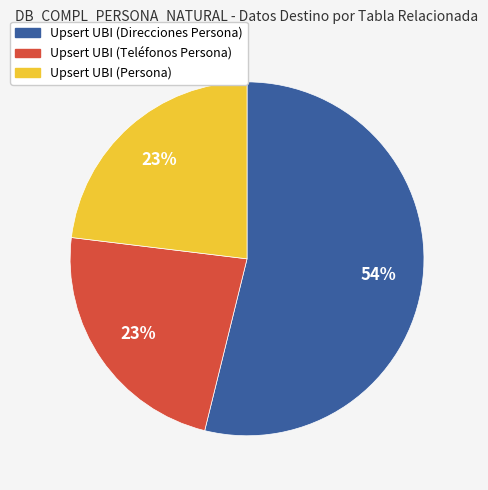

The Upsert UBI (Teléfonos Persona) slice represents 23% of the pie. True or false?

True